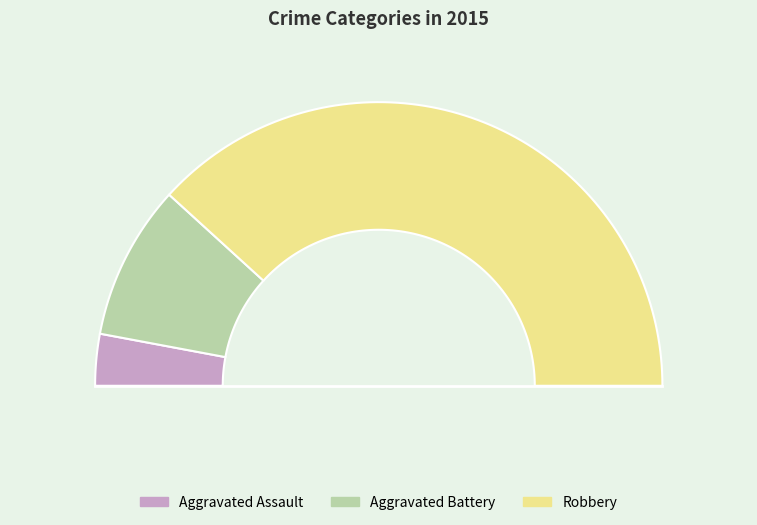

What is the change in value from Aggravated Battery to Robbery?

+10